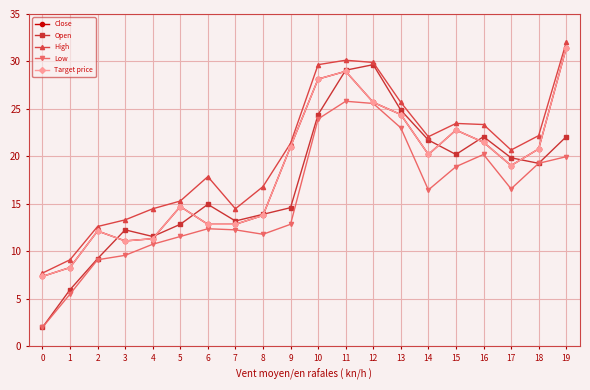

What is the sum of all Close values?

368.5